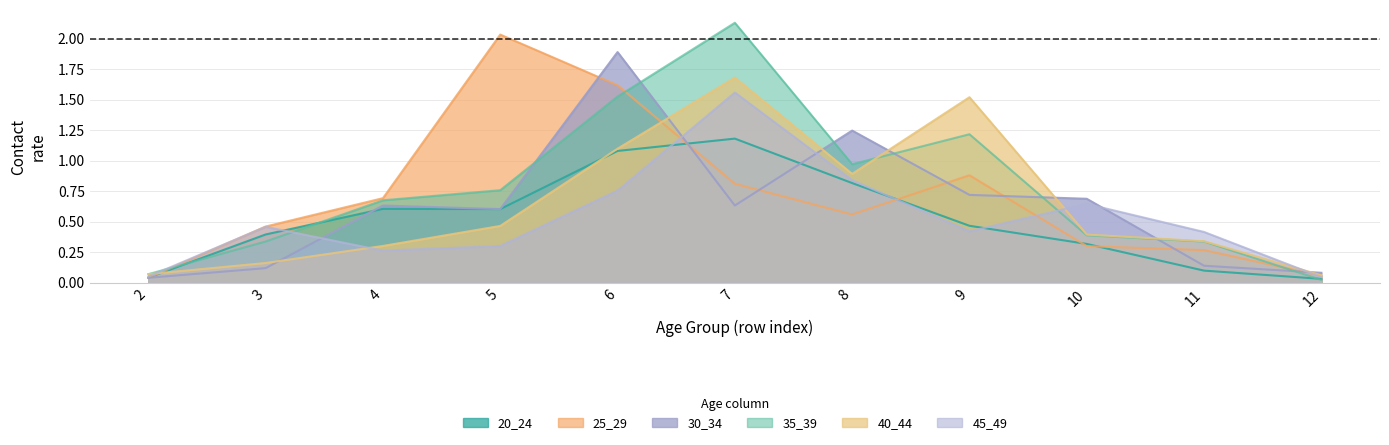

Which label corresponds to the smallest value in the chart?

12